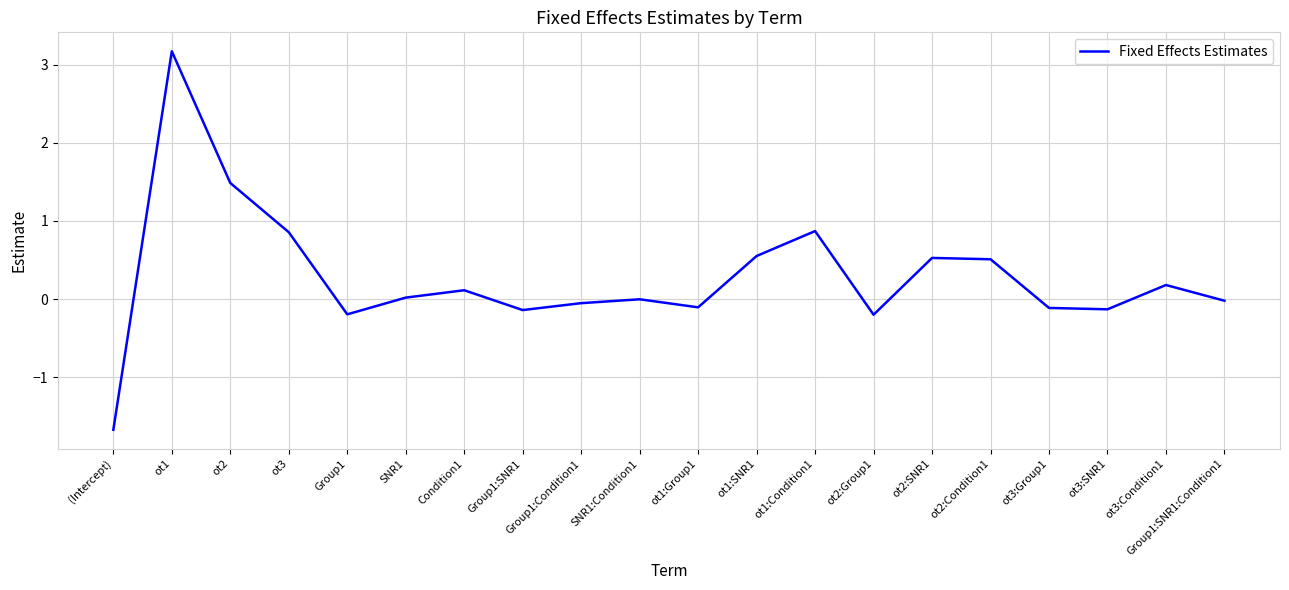

How many series are shown in this chart?

1